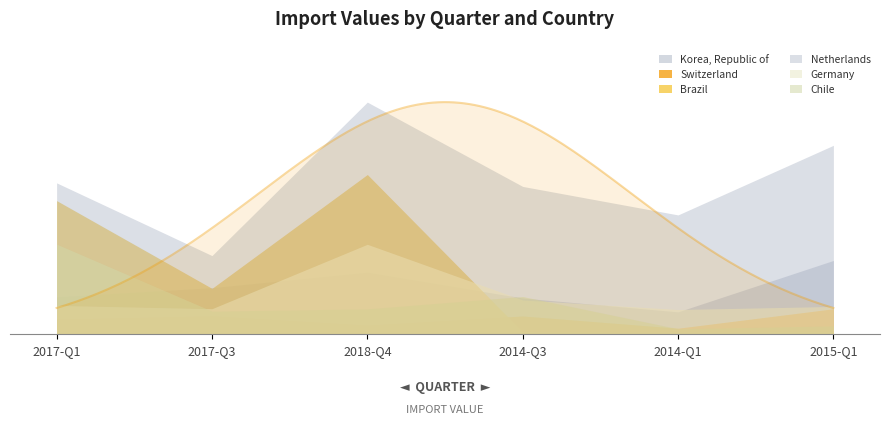

Which category has the highest value across all series?

2018-Q4